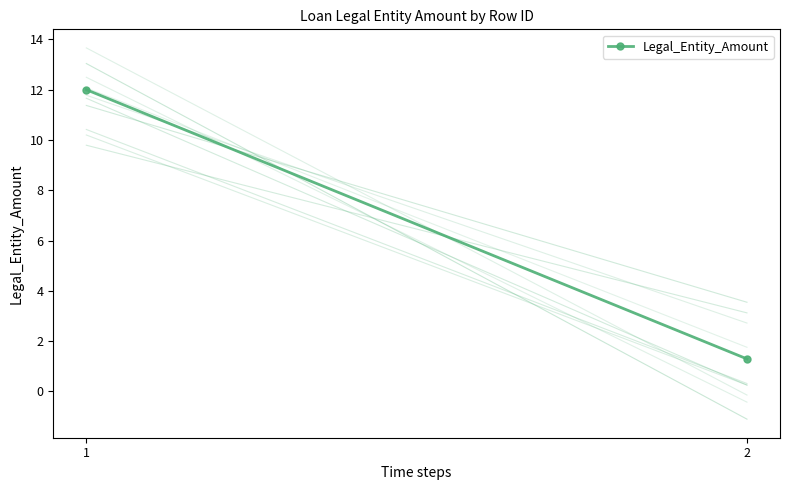

What is the average value?

6.6